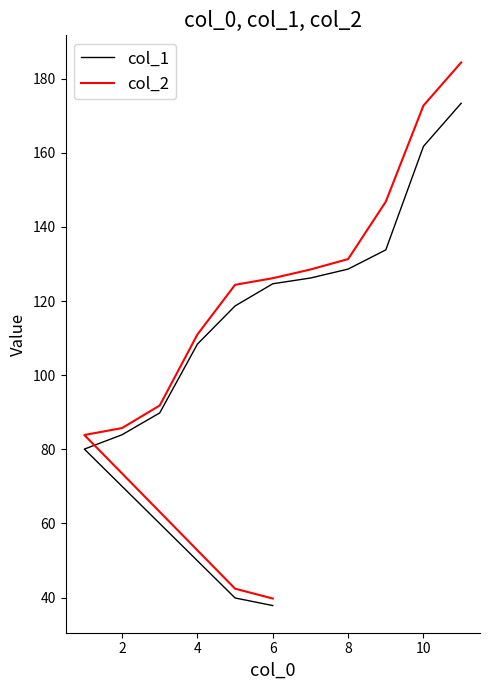

True or false: col_1 and col_2 cross at least once.

False